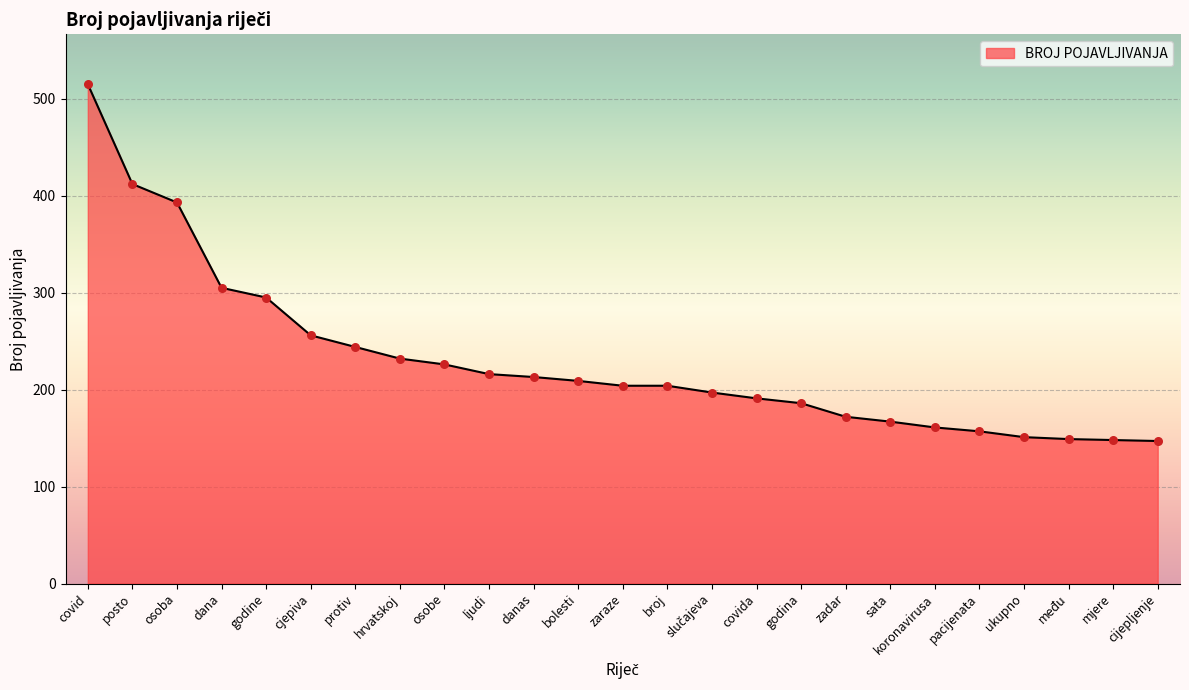

What is the change in value from ljudi to koronavirusa?

-55